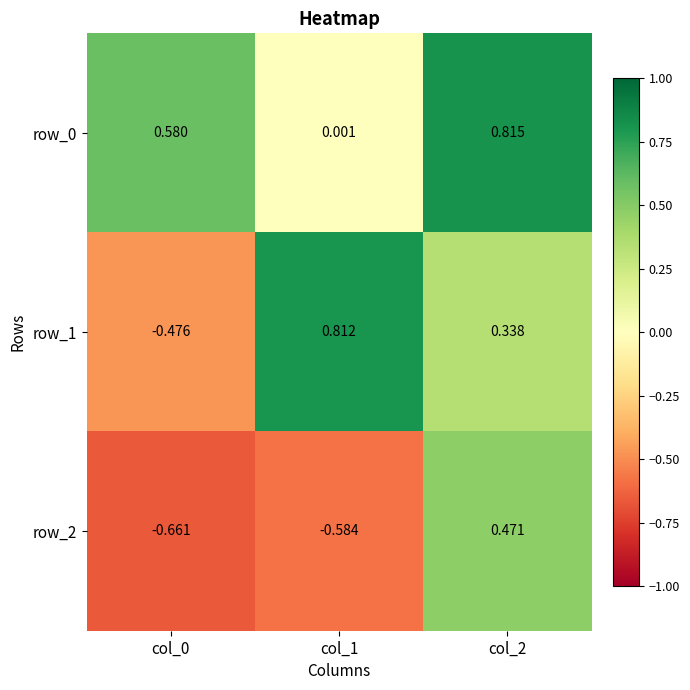

What is the difference between the highest and lowest values at col_0?

1.2